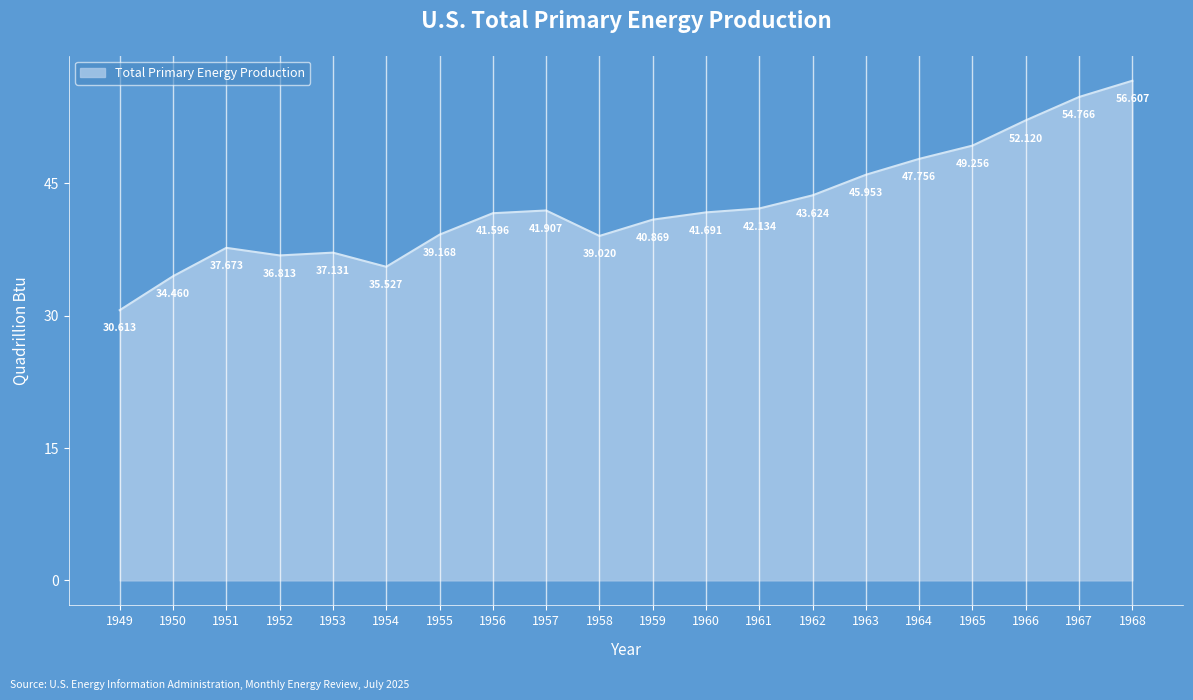

Which label corresponds to the smallest value in the chart?

1949